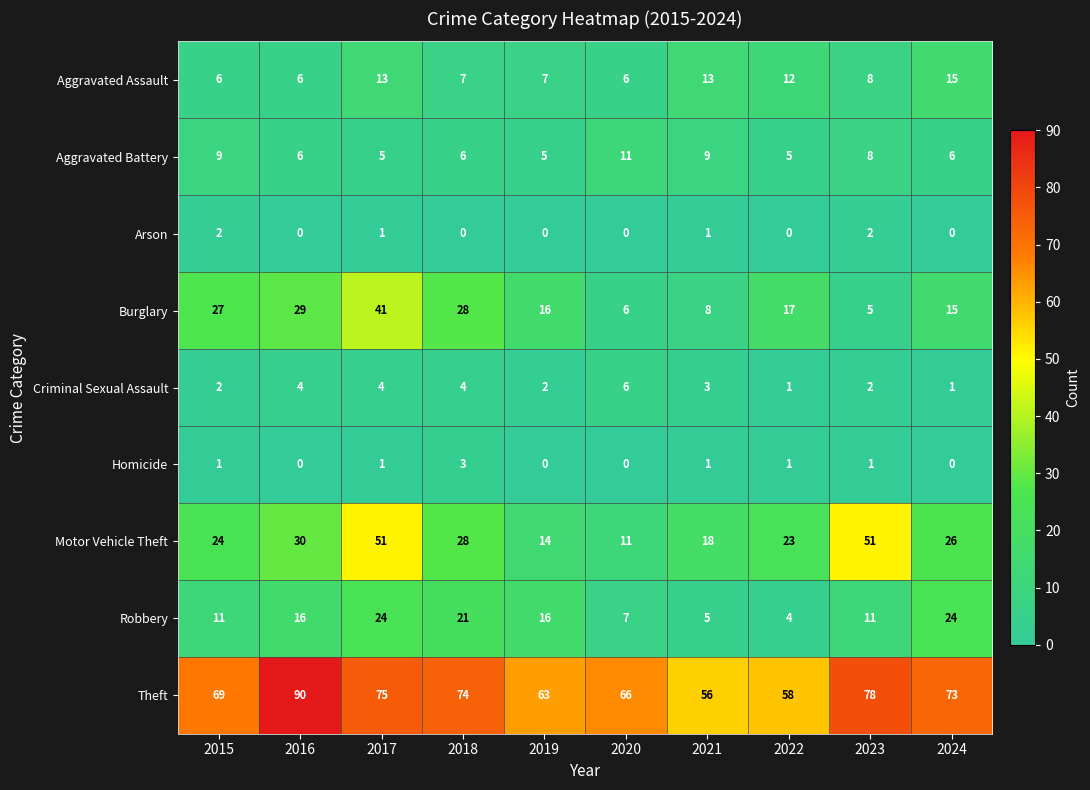

Which category has the highest value in the Criminal Sexual Assault series?

2020